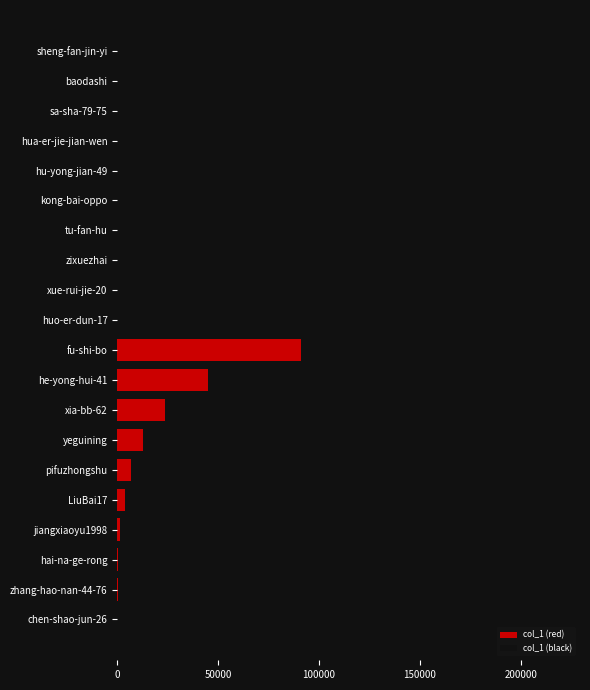

Reading right to left, list all the values displayed in this chart.

col_1 (red): 90939	45057	23384	12742	6581	4036	1368	328	117	18
col_1 (black): 218458	51958	34389	23279	8064	5073	3979	505	284	79